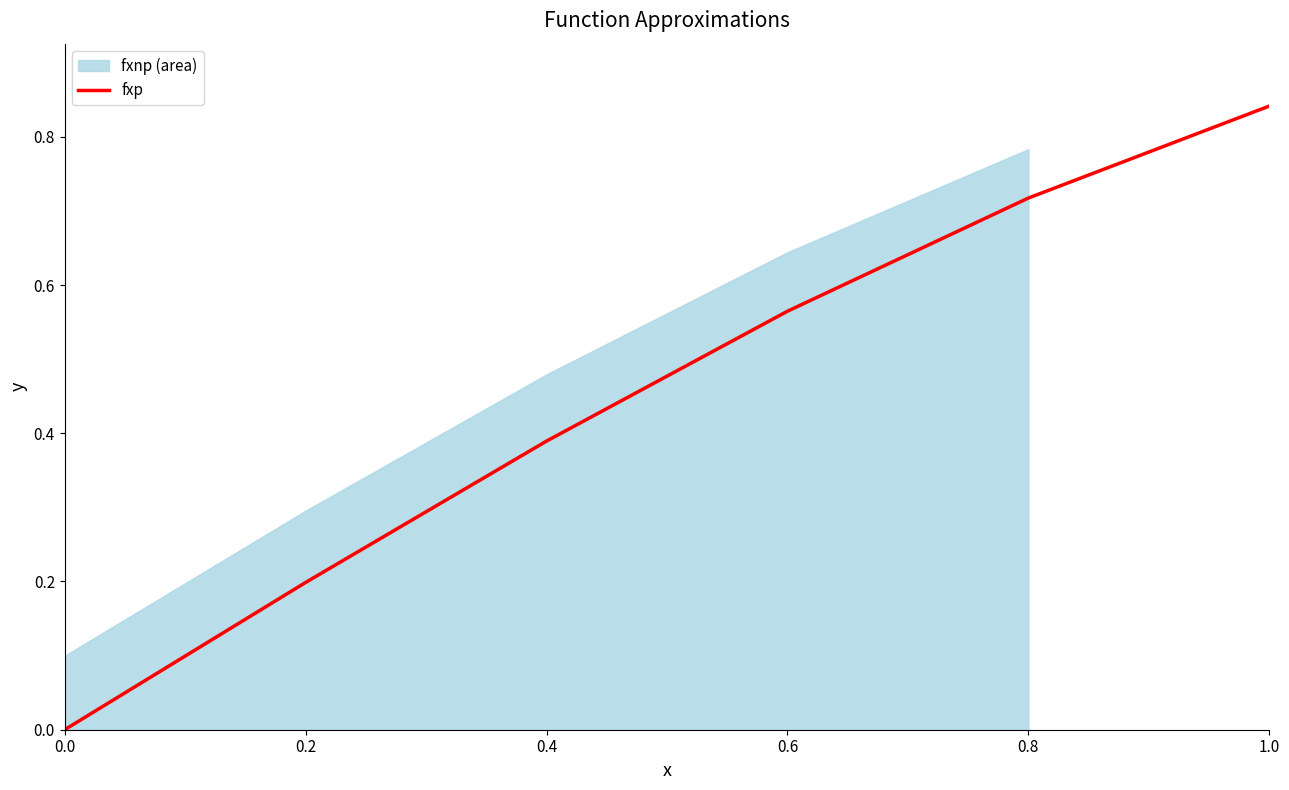

List the labels in order of value, smallest first.

0.0, 0.2, 0.4, 0.6, 0.8, 1.0